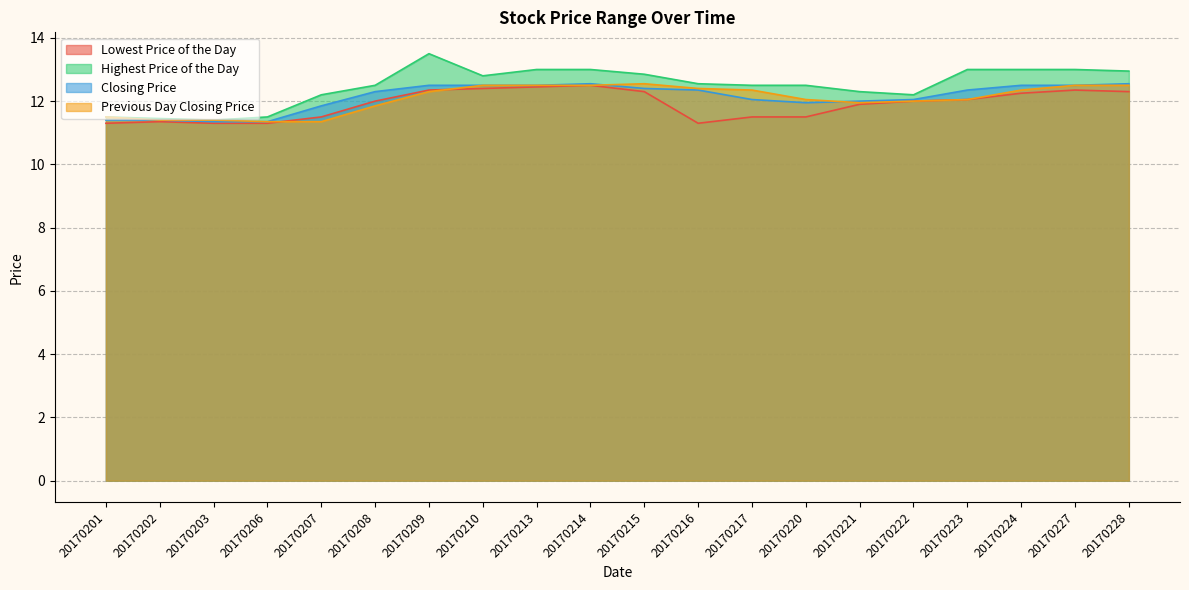

What is the smallest value displayed?

11.3